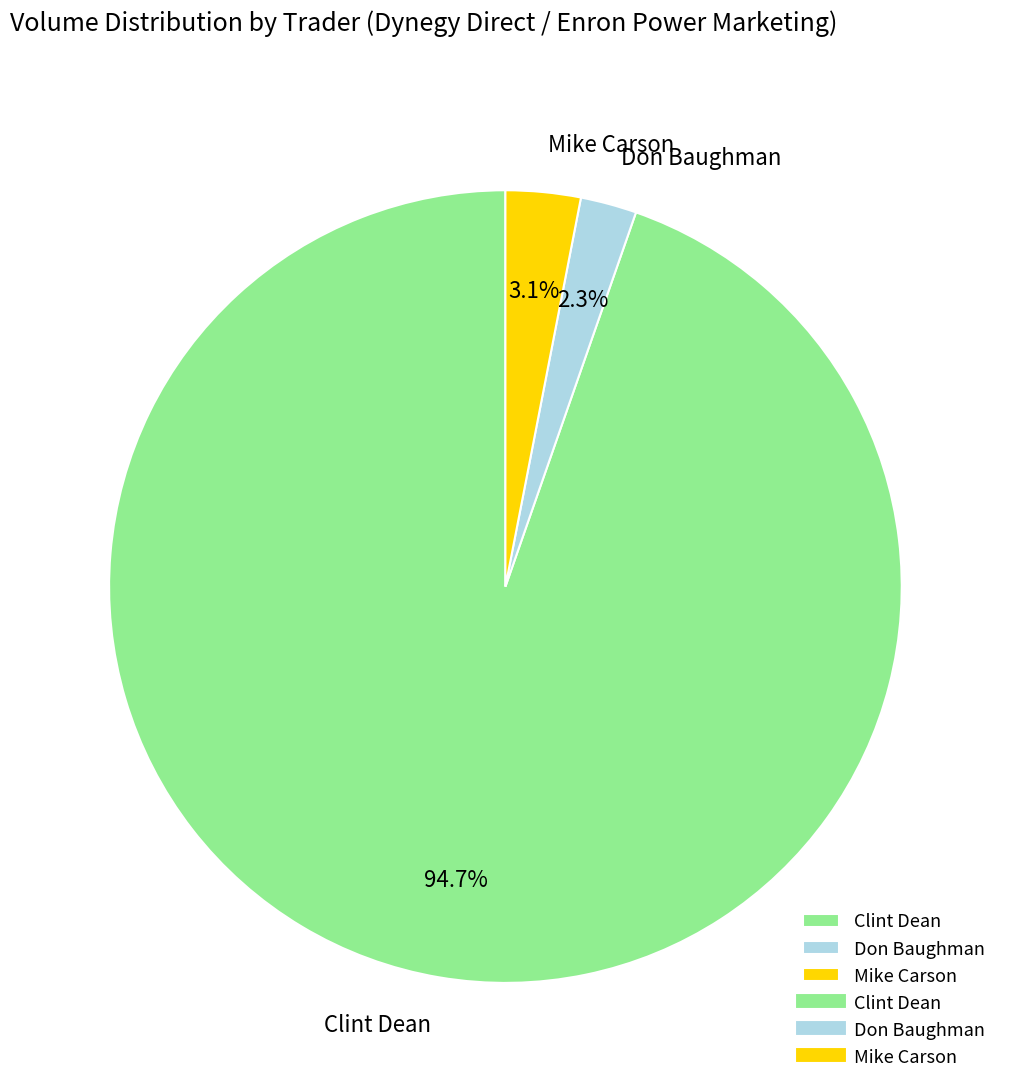

Which slice is the smallest?

Don Baughman